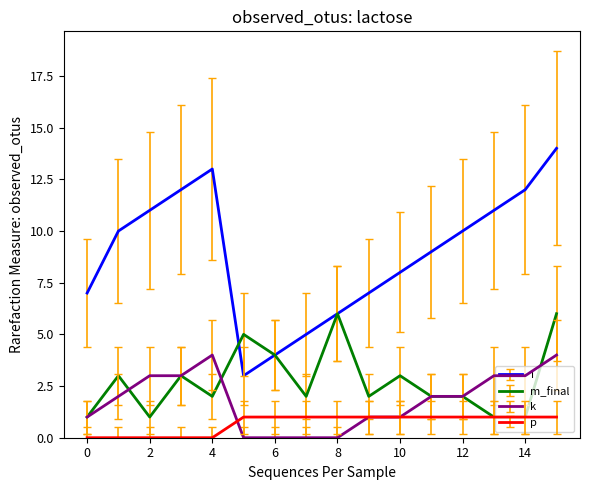

Count the m_final values in the range 2 to 4.

9